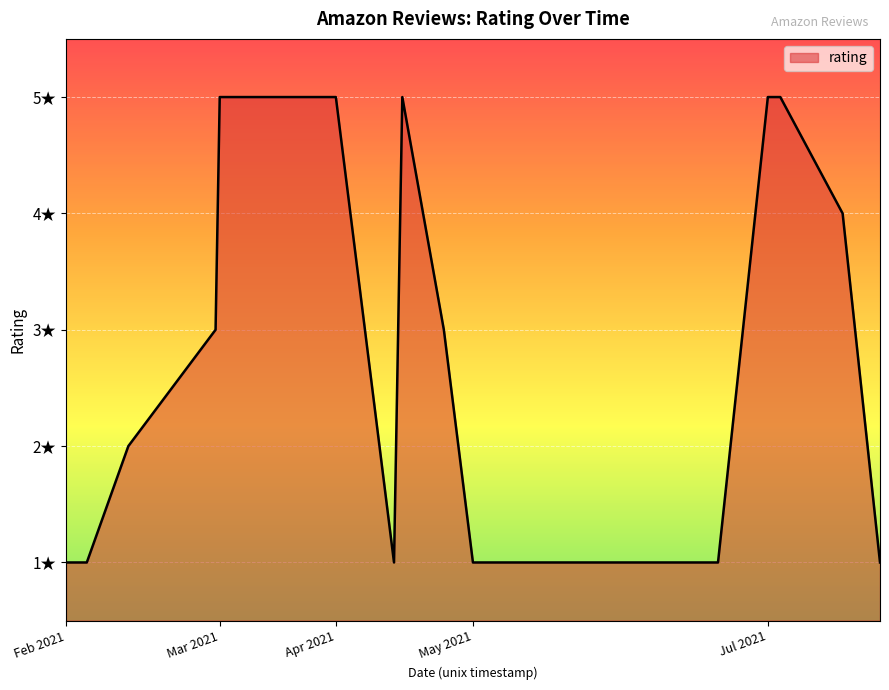

What is the maximum value shown in the chart?

5